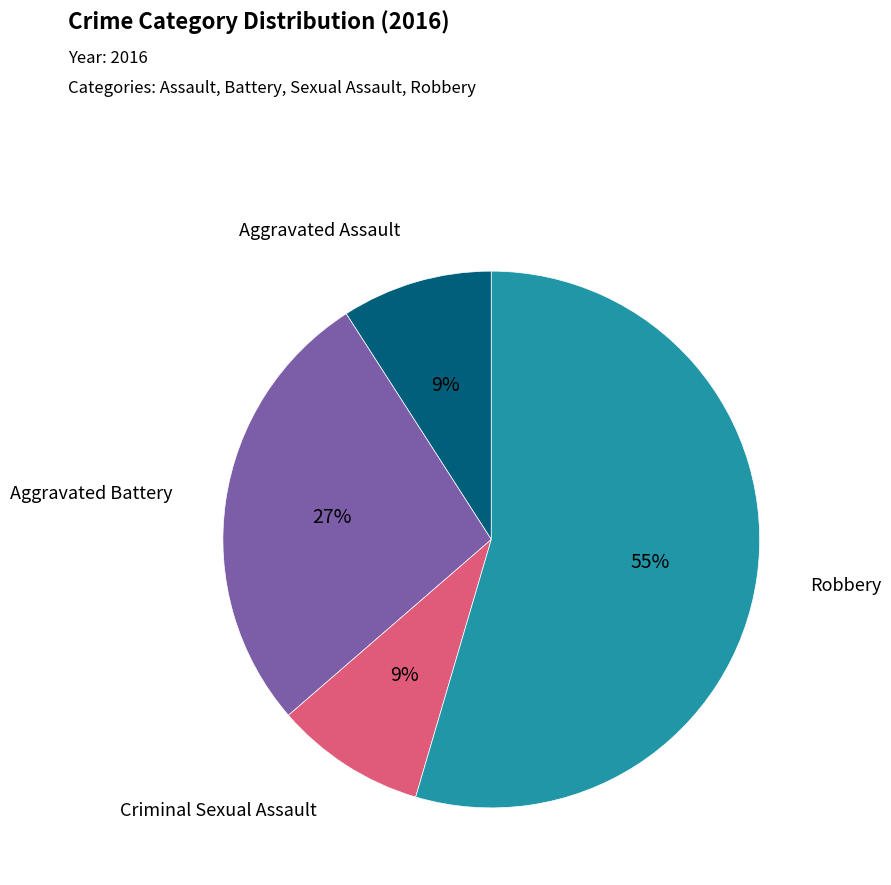

To the nearest percent, what is the average slice percentage?

25%